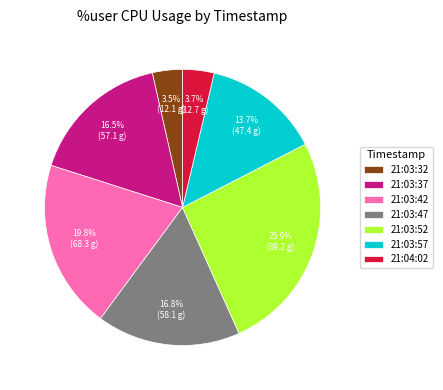

Is there any slice that represents more than half of the pie?

No